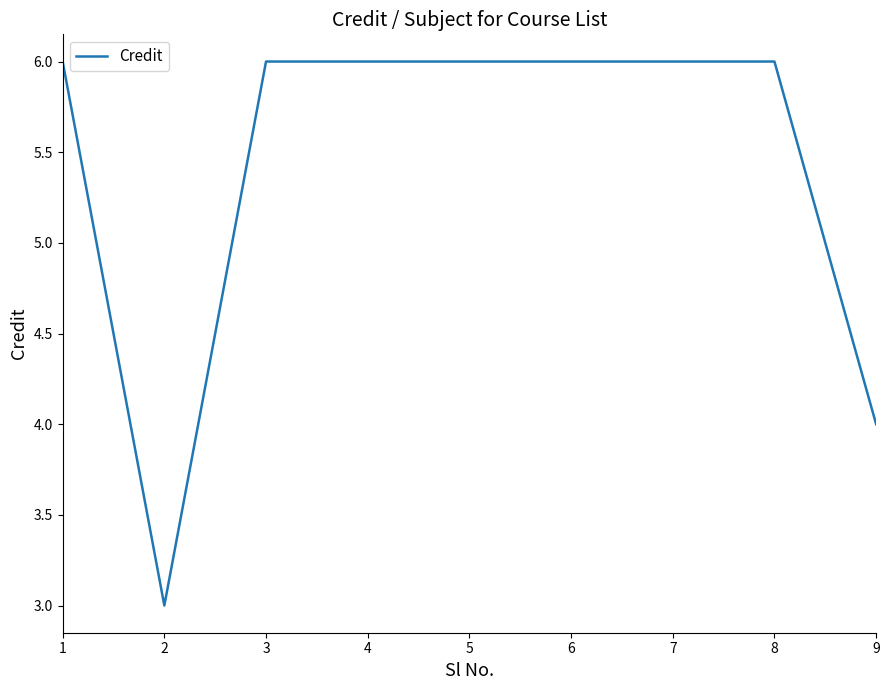

What is the difference between the maximum and minimum values?

3